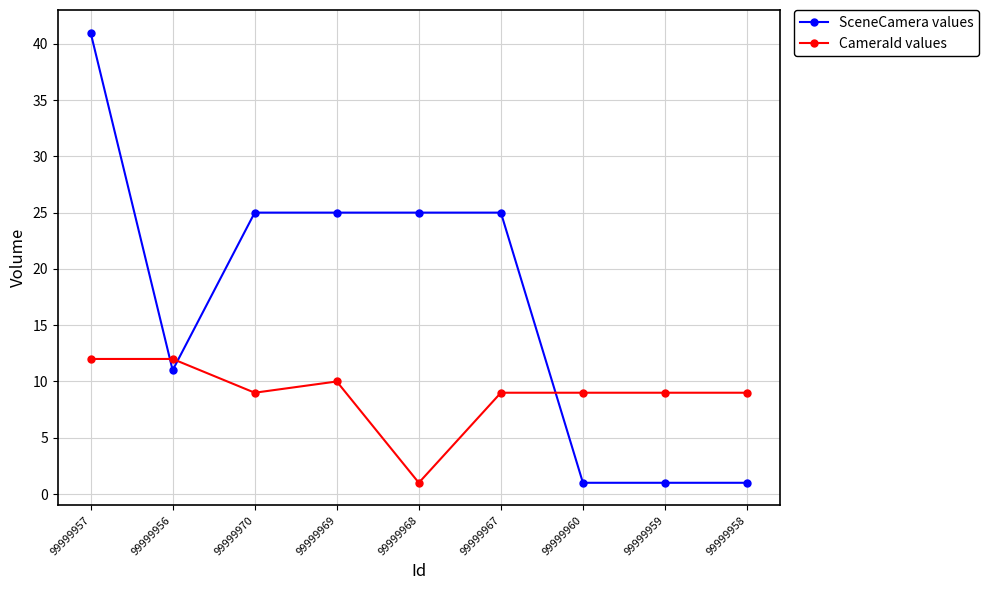

What is the spread (max minus min) of values at 99999957?

29